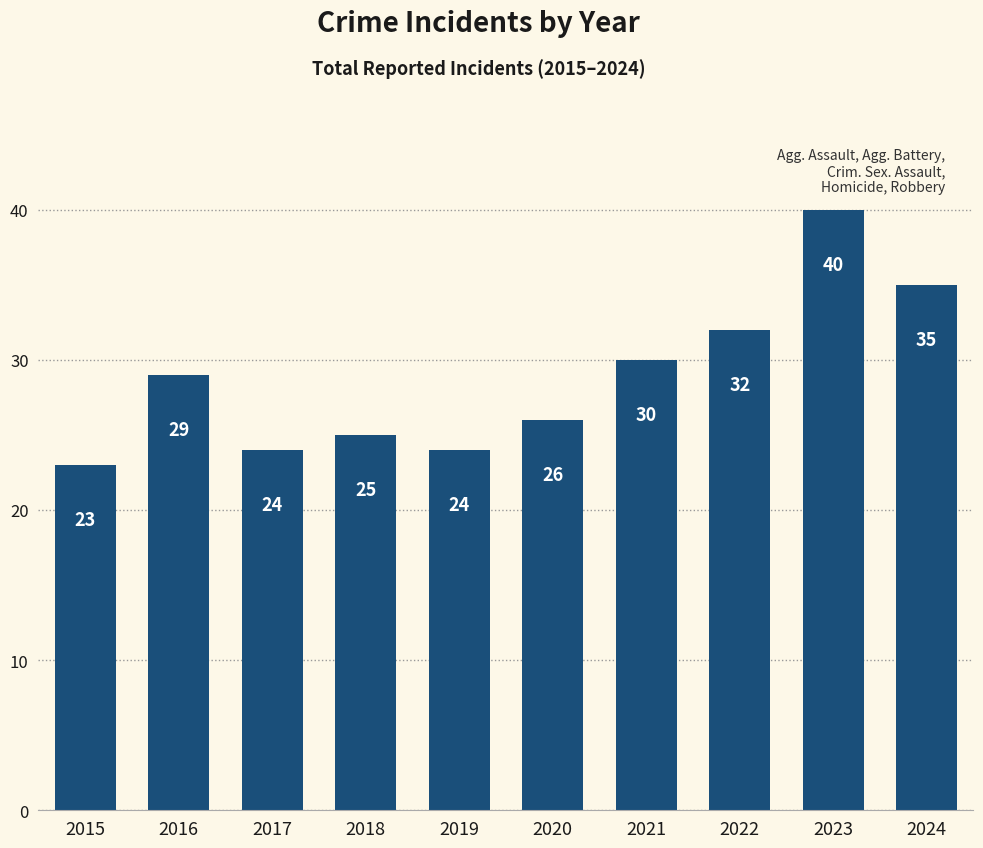

What is the sum of the values at 2019 and 2016?

53